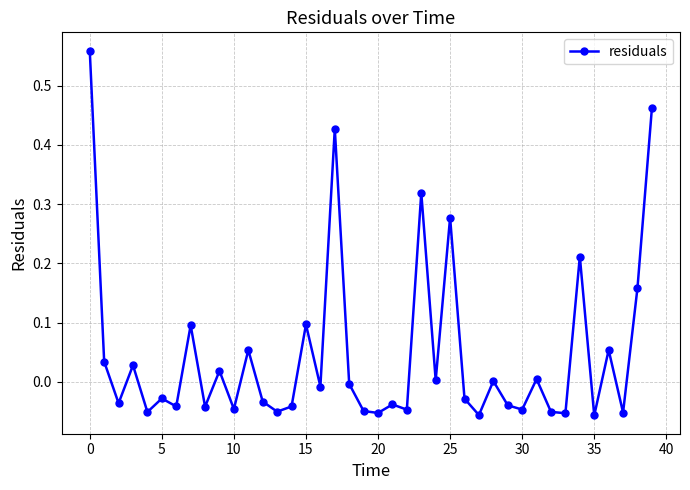

True or false: the data has more than 0 interior local peaks.

True